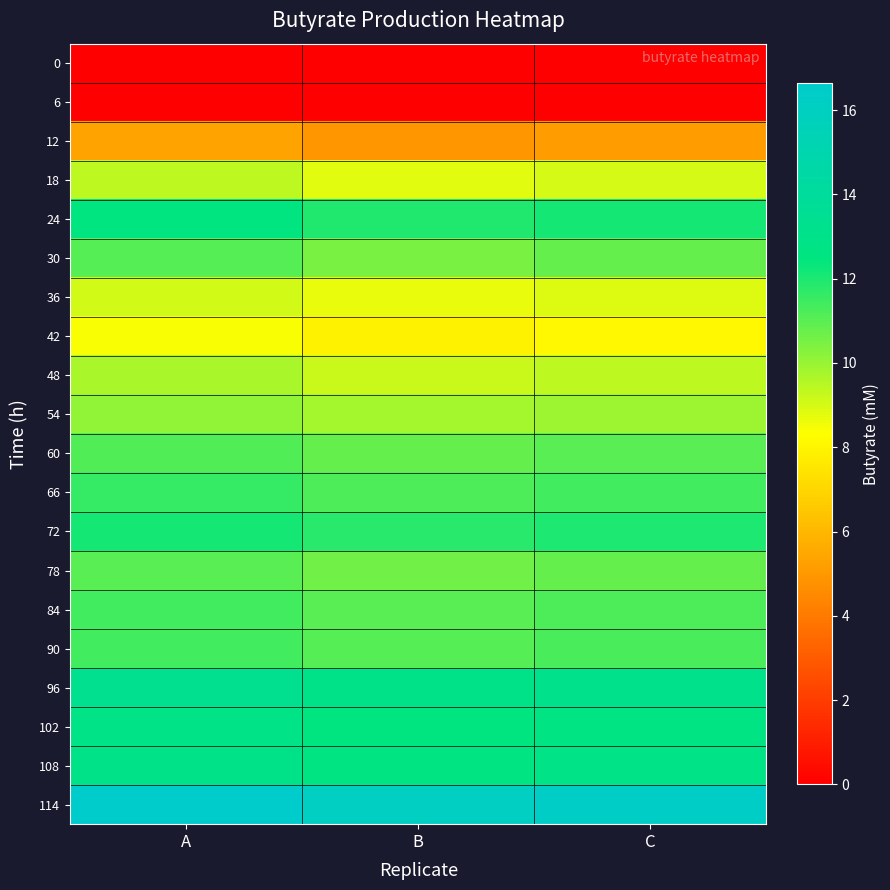

Rank the series by their maximum value, from lowest to highest.

0, 6, 12, 42, 36, 18, 48, 54, 78, 30, 60, 90, 84, 66, 72, 24, 102, 108, 96, 114